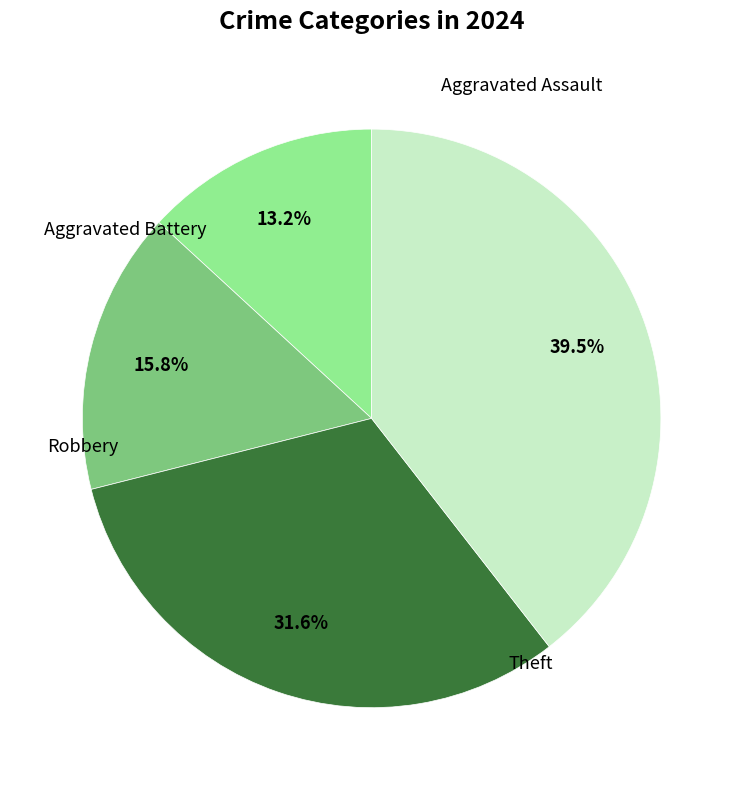

Is there any slice that represents more than half of the pie?

No